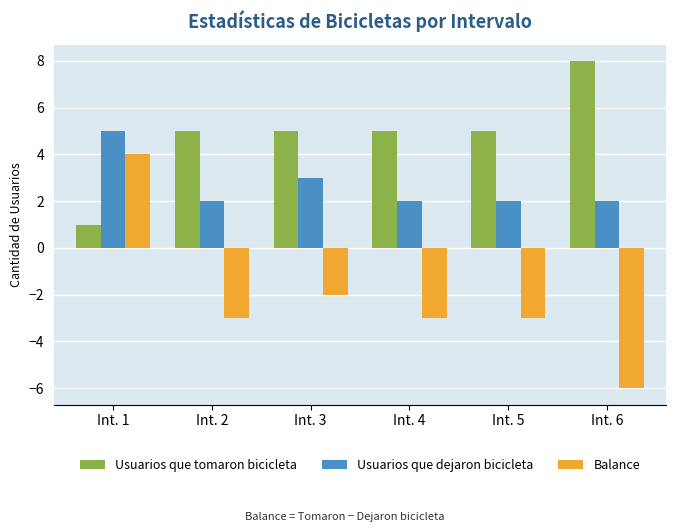

How many groups of bars are there?

6